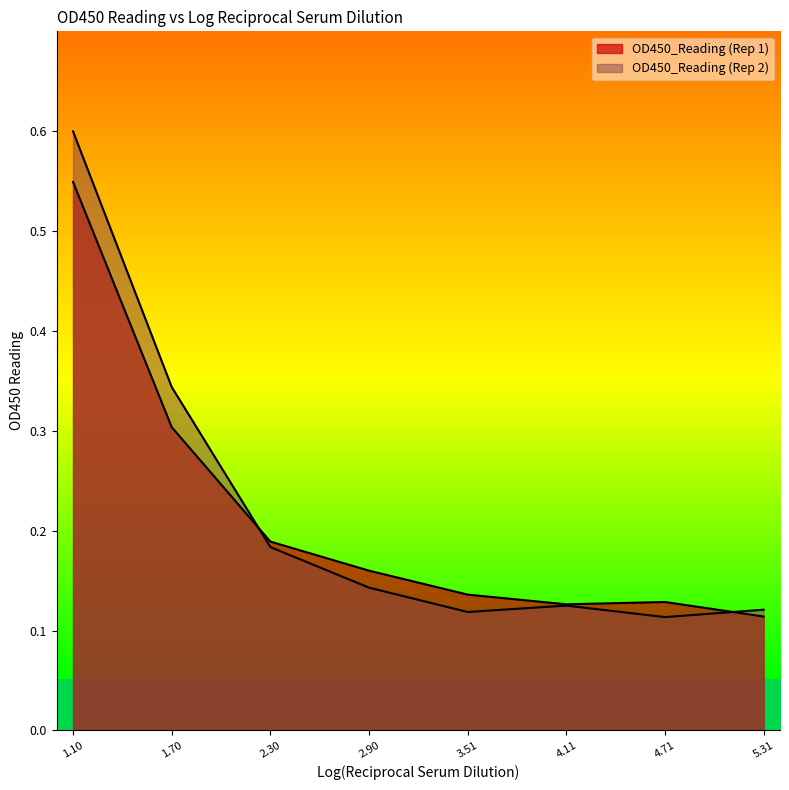

Which series has the largest total across all categories?

OD450_Reading (Rep 2)